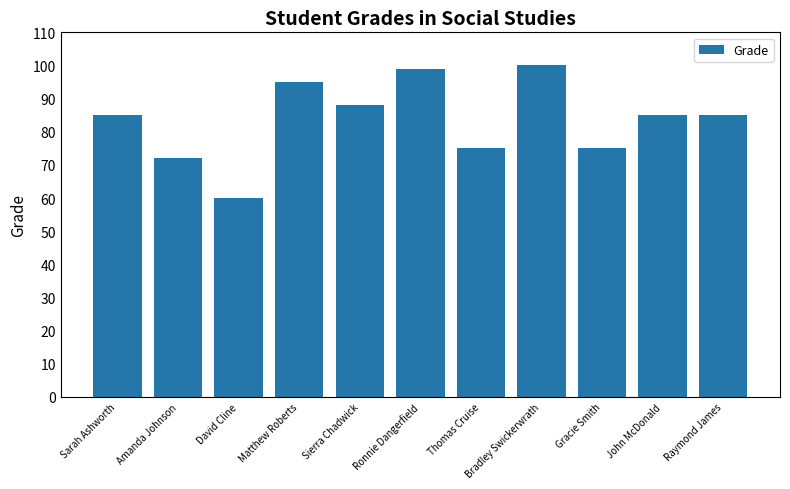

What is the approximate value at Bradley Swickerwrath, to the nearest 5?

100